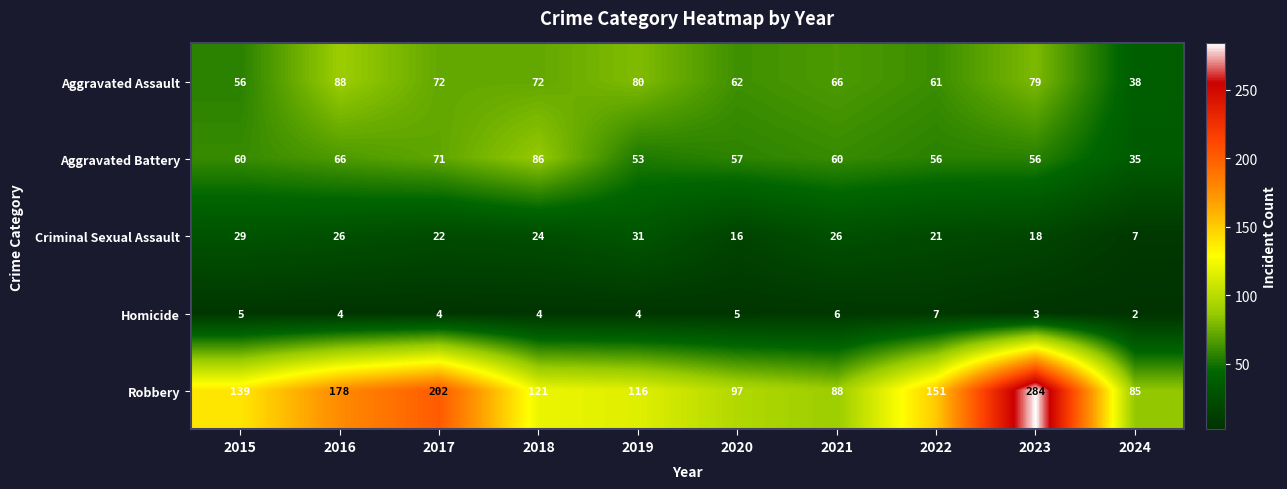

Which series has the widest spread of values?

Robbery